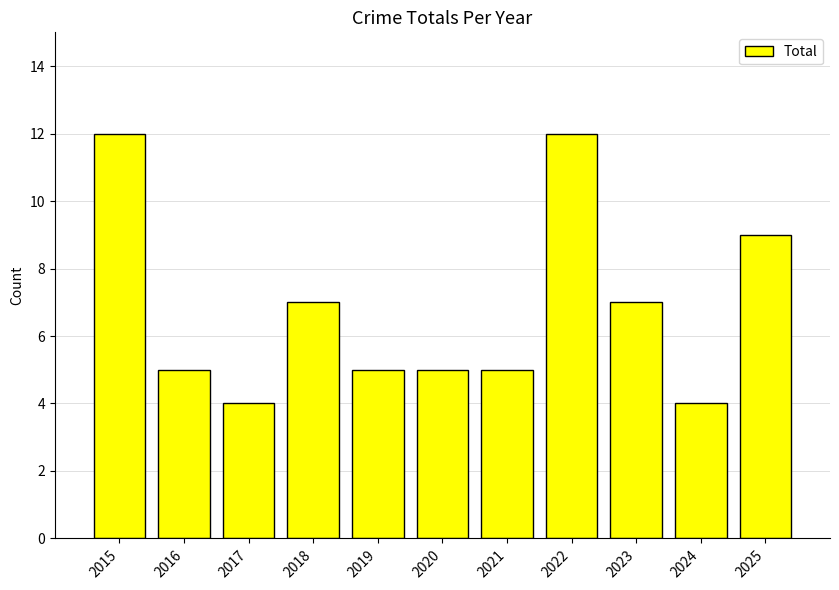

Count the number of categories in the chart.

11